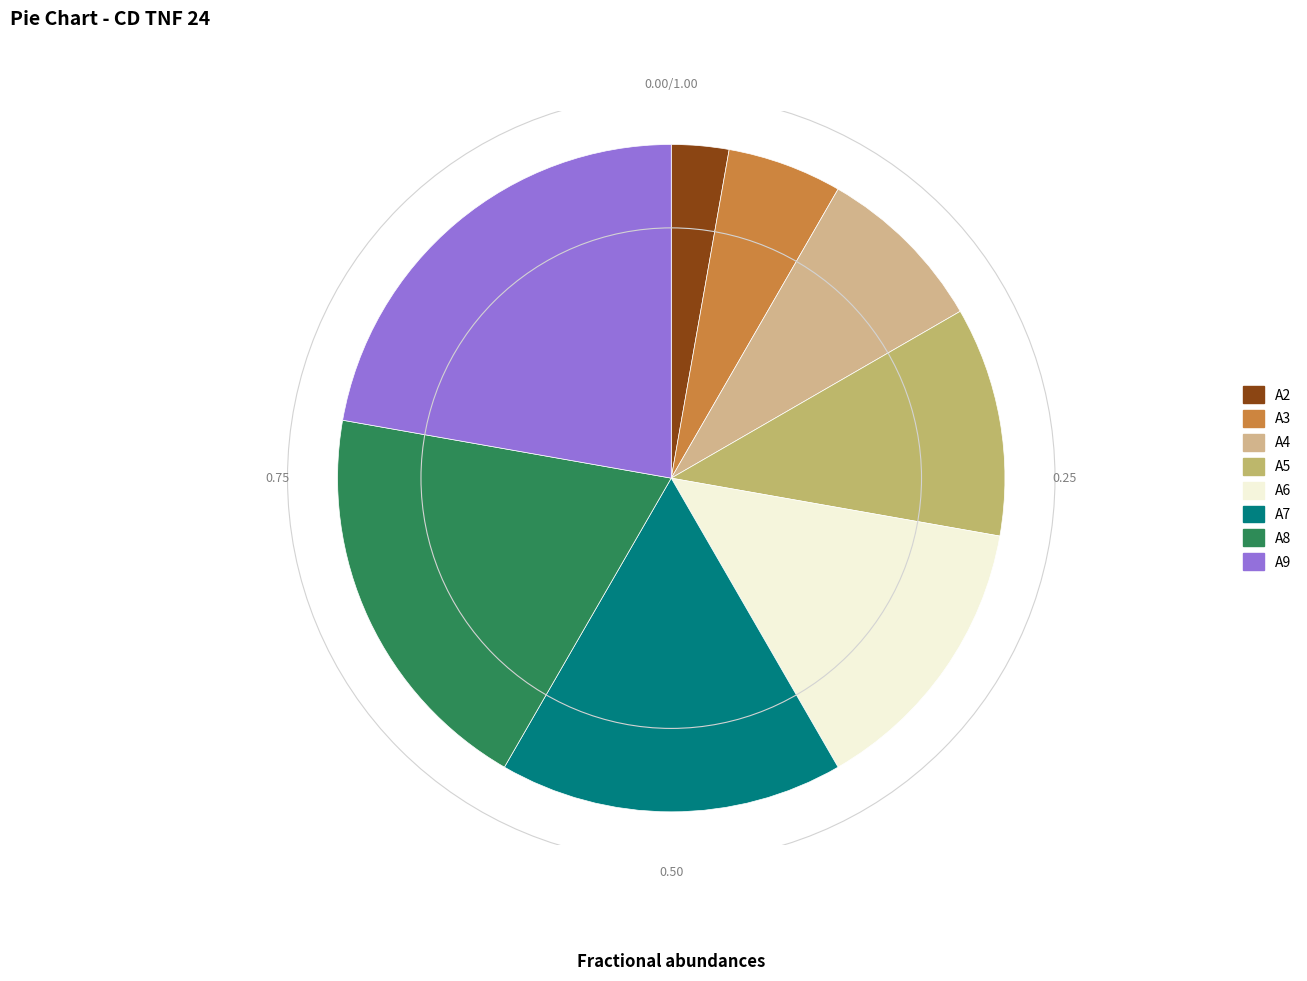

What is the smallest slice in the pie chart?

A2